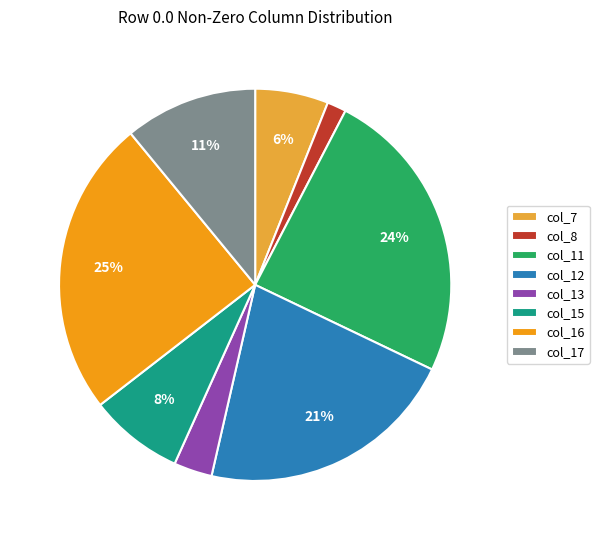

How many segments does this pie chart have?

8